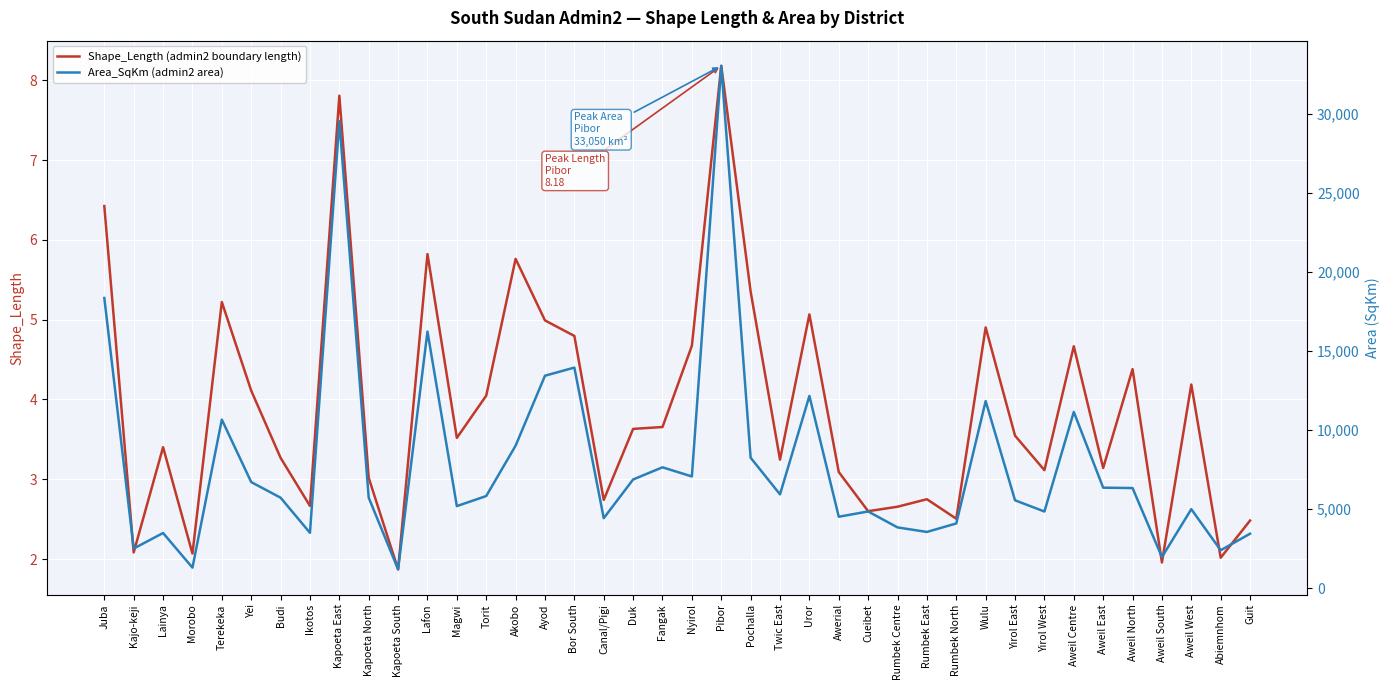

Is it true that Shape_Length (admin2 boundary length) equals 7.1 at Aweil West?

False